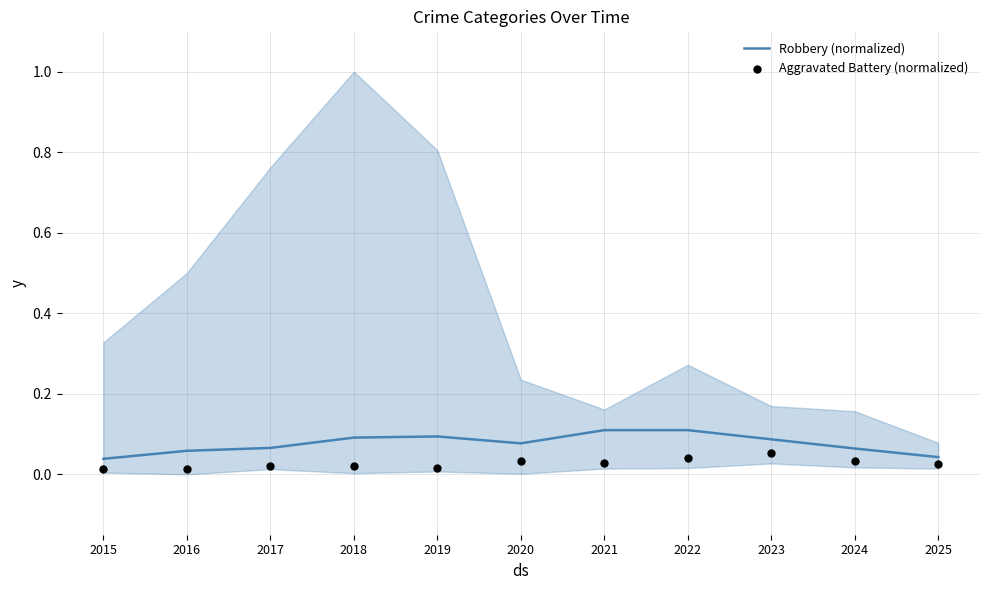

Which series reaches the minimum Y coordinate?

Aggravated Battery (normalized)